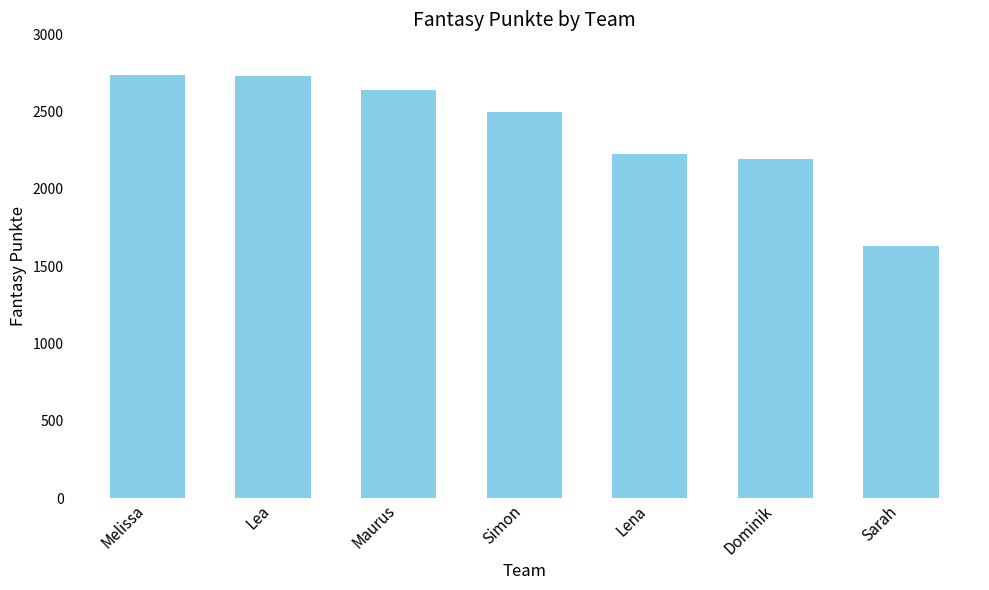

At which category does the chart reach its minimum across all series?

Sarah